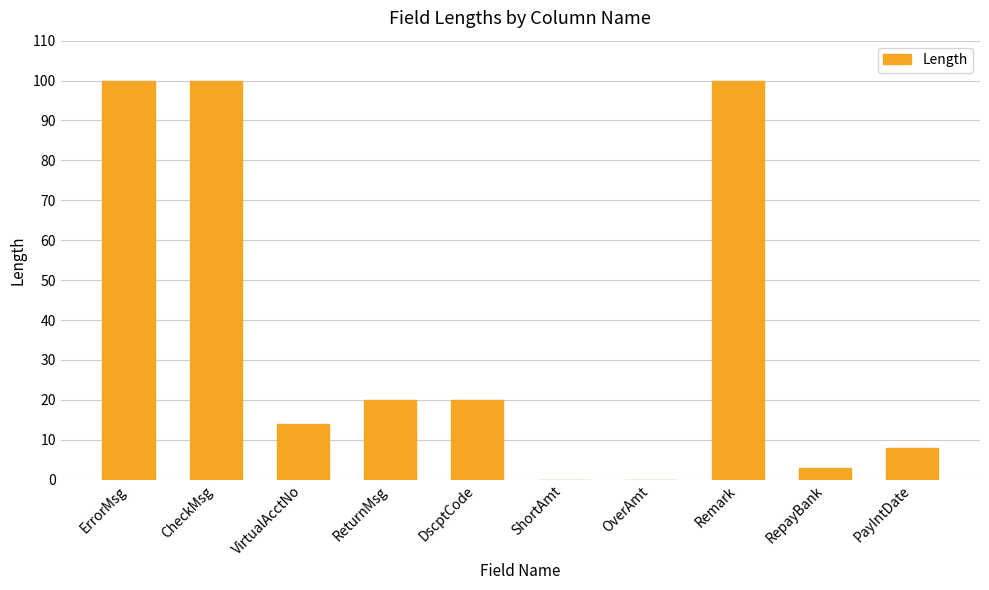

True or false: the data shows 100 at Remark.

True